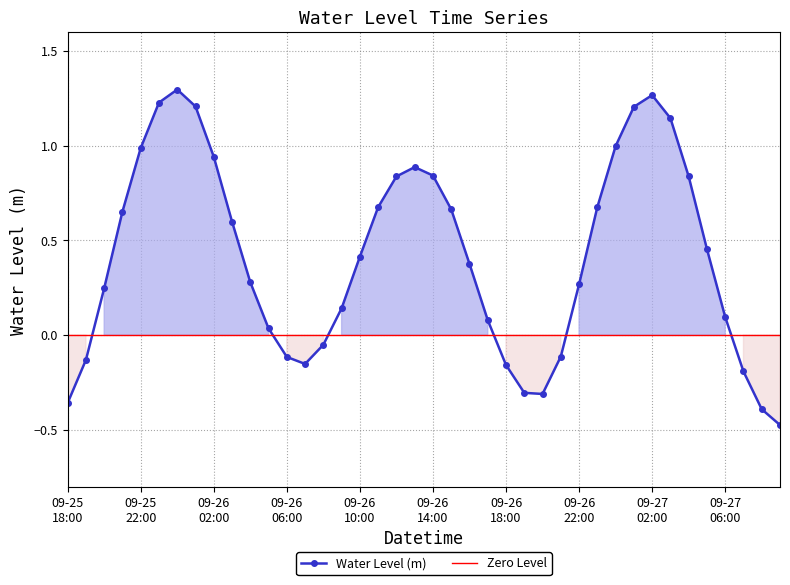

How many categories are shown in the chart?

40